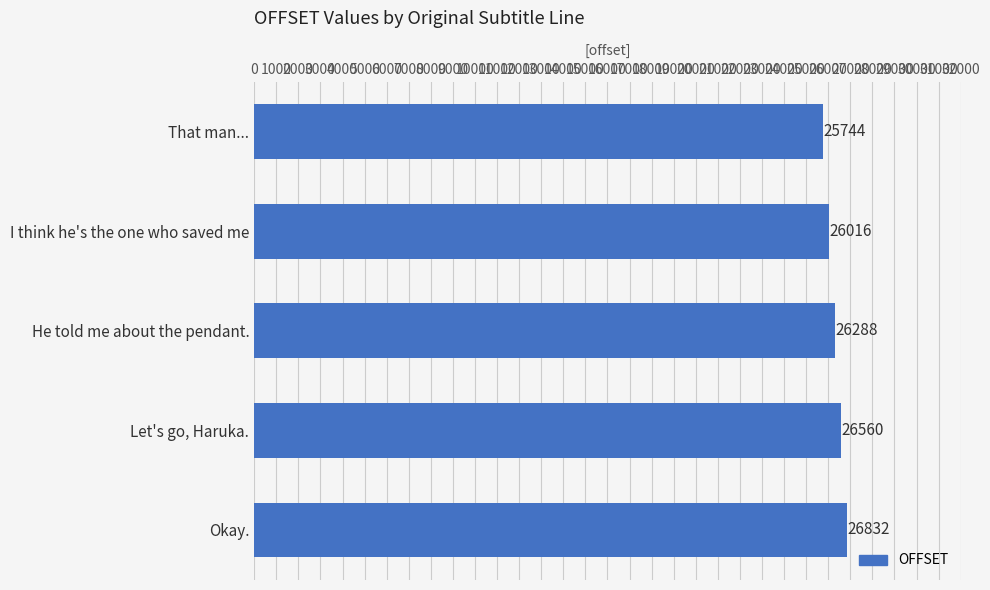

What is the label of the 2nd bar from the bottom?

Let's go, Haruka.